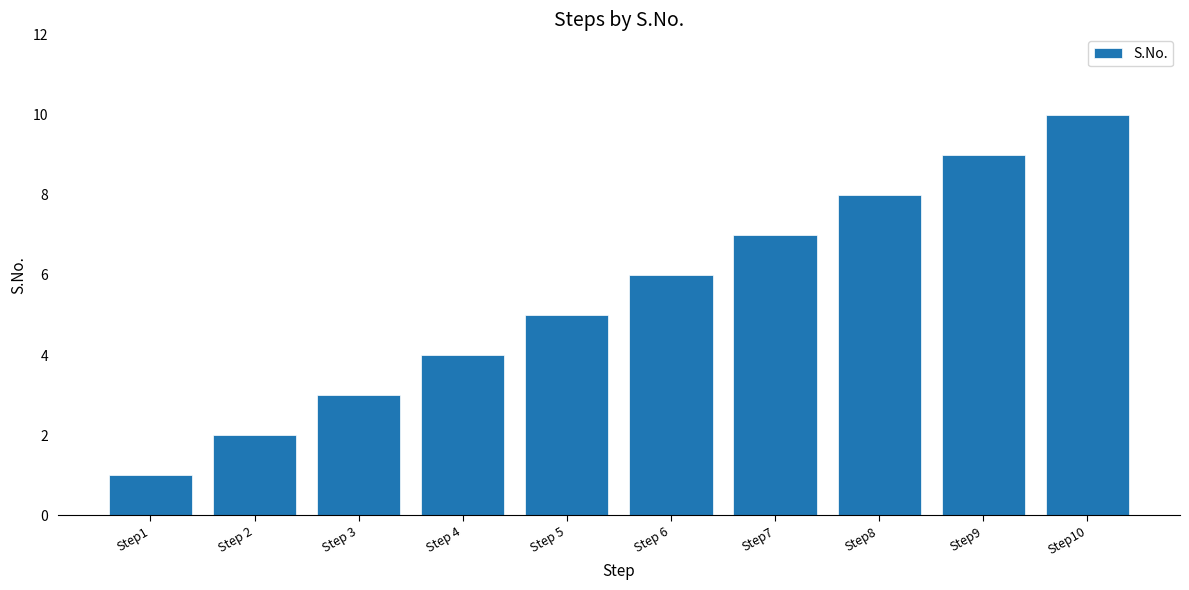

What is the ratio of the value at Step 6 to the value at Step10?

0.6